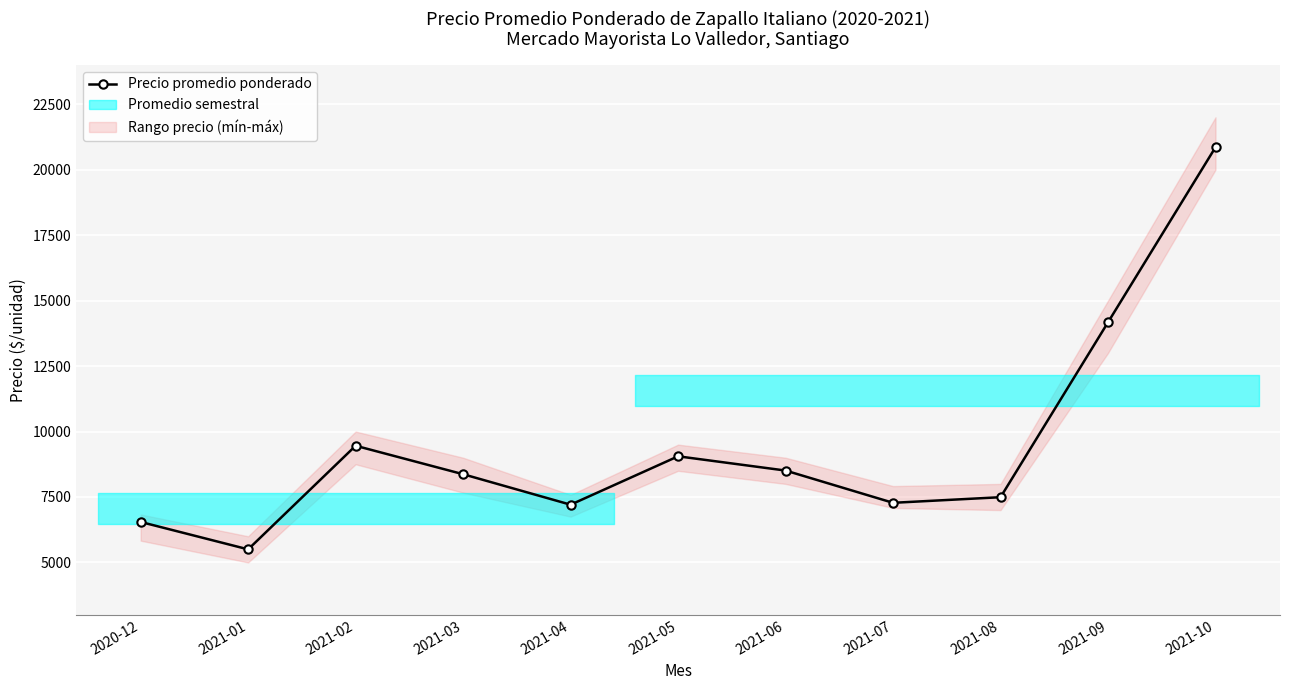

Reading left to right, extract all data points from this chart.

2020-12=6547	2021-01=5500	2021-02=9457	2021-03=8370	2021-04=7206	2021-05=9054	2021-06=8510	2021-07=7278	2021-08=7492	2021-09=14172	2021-10=20857